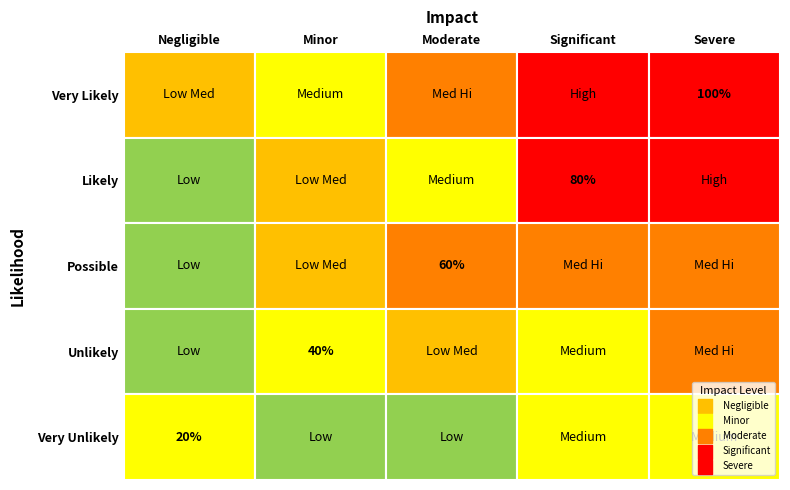

What is the maximum value shown in the chart?

1